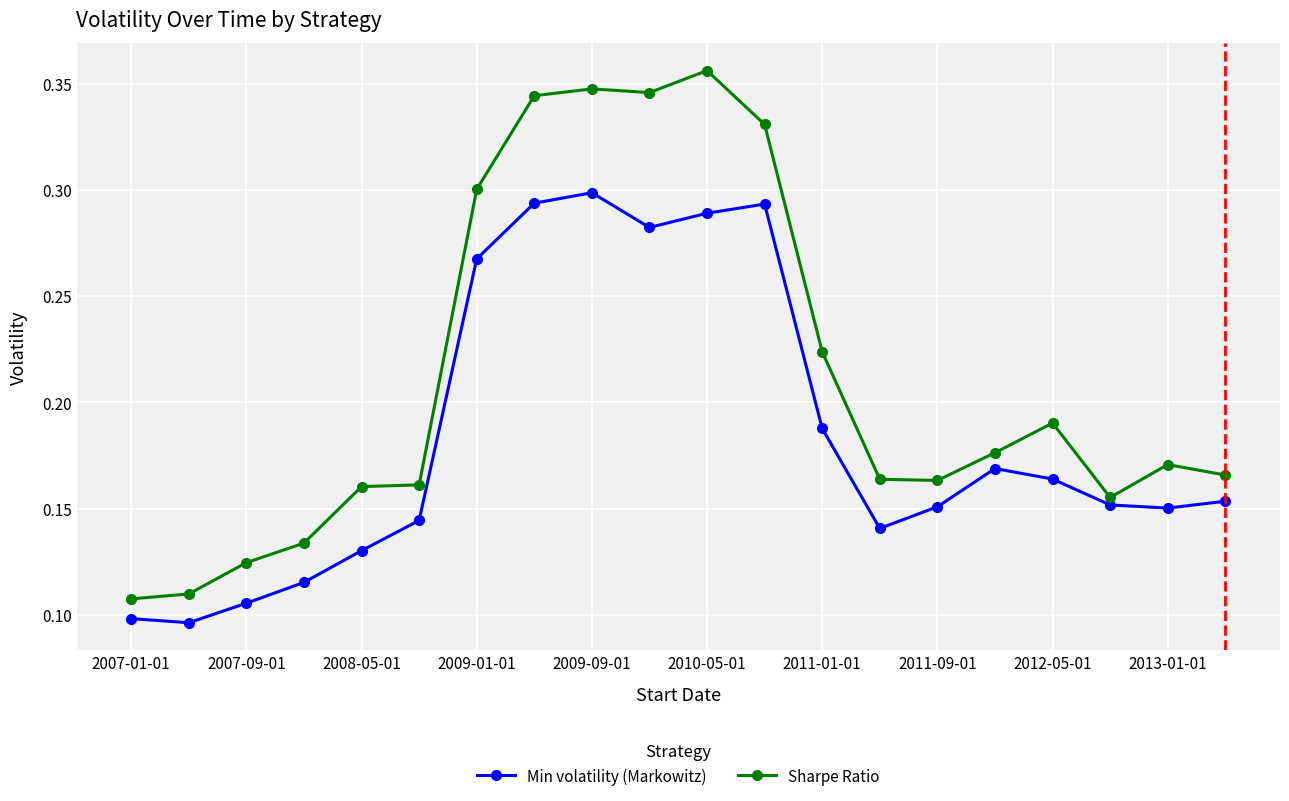

Which series has the largest total across all categories?

Sharpe Ratio